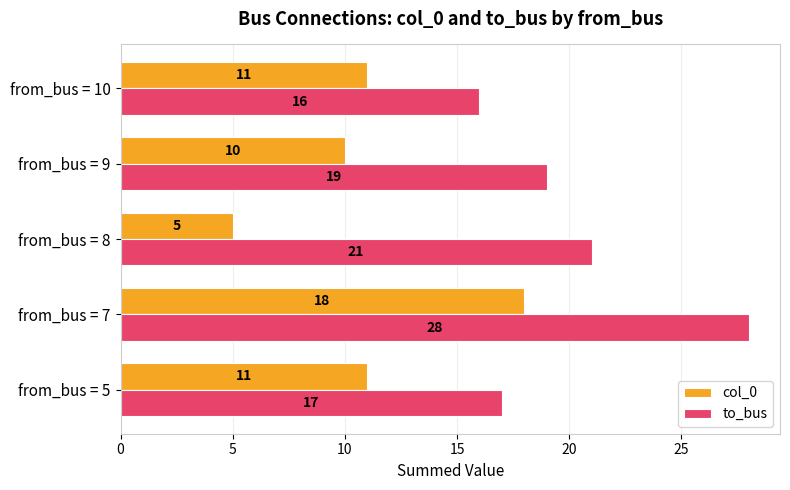

True or false: to_bus has a value of 17 at from_bus = 5.

True